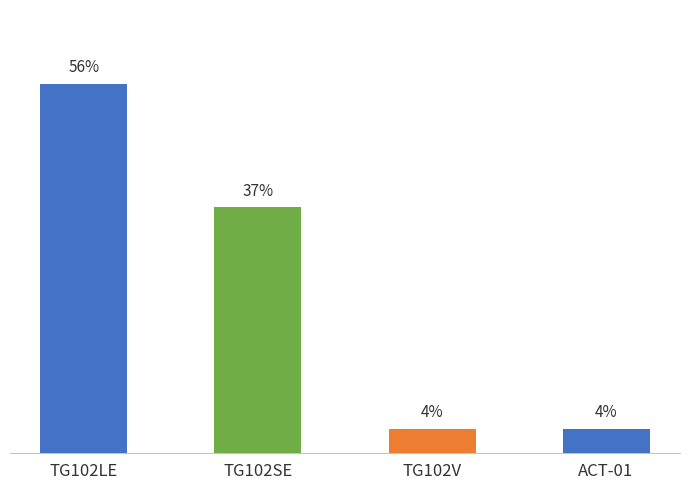

True or false: the data shows 14 at TG102SE.

False